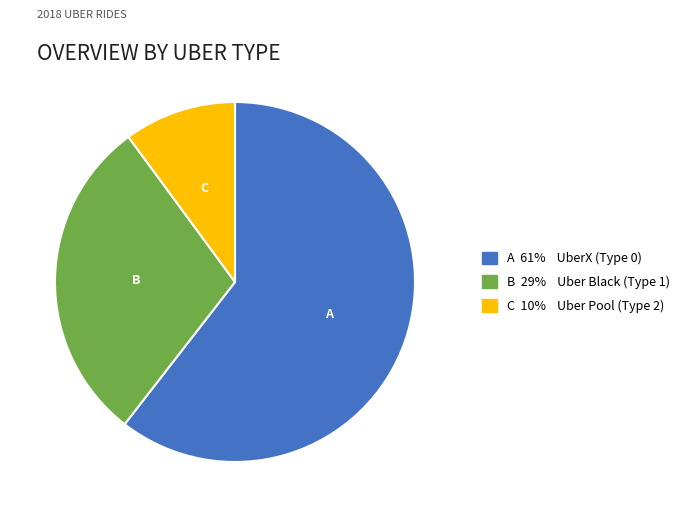

Is there a majority slice in this chart?

Yes